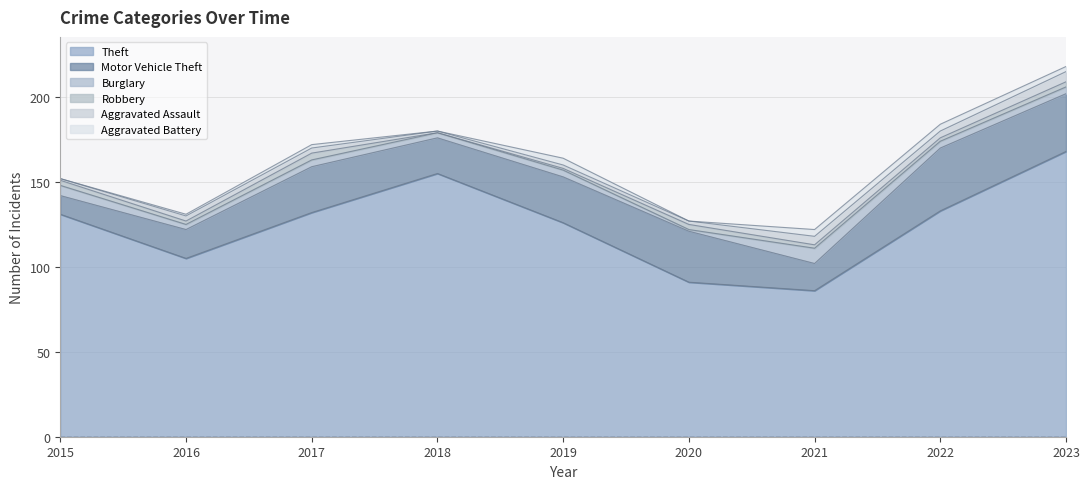

Reading left to right, what are all the values shown in this chart?

Theft: 2015=131	2016=105	2017=132	2018=155	2019=126	2020=91	2021=86	2022=133	2023=168
Motor Vehicle Theft: 2015=11	2016=17	2017=27	2018=21	2019=27	2020=30	2021=16	2022=37	2023=34
Burglary: 2015=6	2016=3	2017=4	2018=3	2019=4	2020=1	2021=9	2022=4	2023=4
Robbery: 2015=3	2016=2	2017=4	2018=0	2019=1	2020=3	2021=2	2022=2	2023=3
Aggravated Assault: 2015=1	2016=3	2017=3	2018=1	2019=2	2020=2	2021=5	2022=4	2023=6
Aggravated Battery: 2015=0	2016=1	2017=2	2018=0	2019=4	2020=0	2021=4	2022=4	2023=3